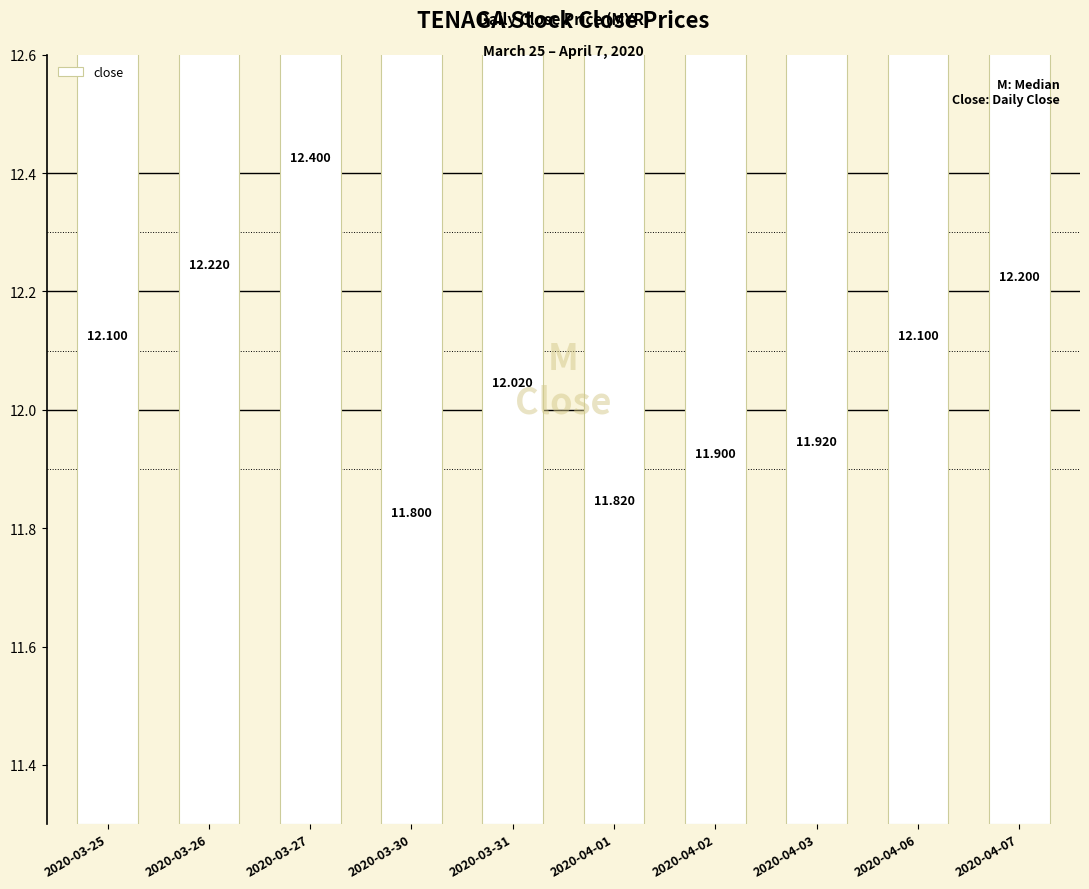

What is the sum of all values?

120.5